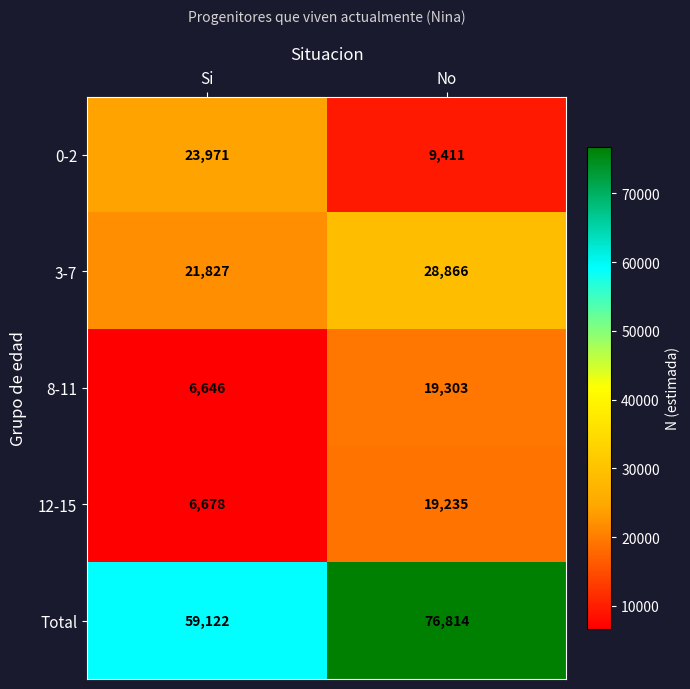

Between Si and No, which series saw the biggest shift?

Total